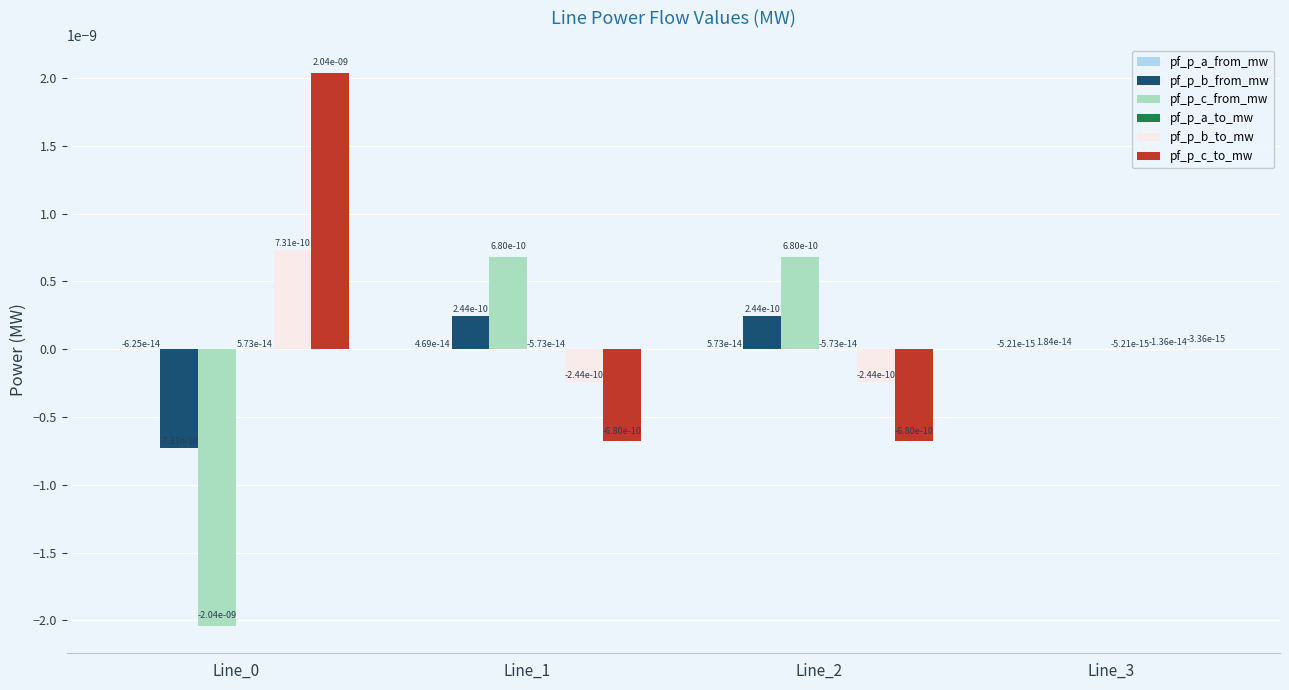

The value of pf_p_b_from_mw at Line_1 is 0.0. True or false?

True